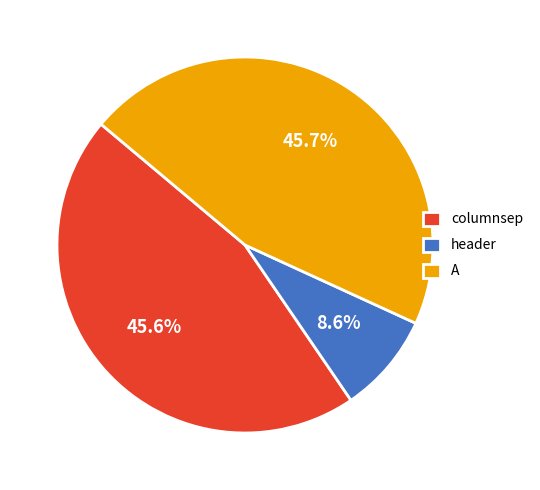

Combined, what portion of the pie is A and columnsep?

91.4%